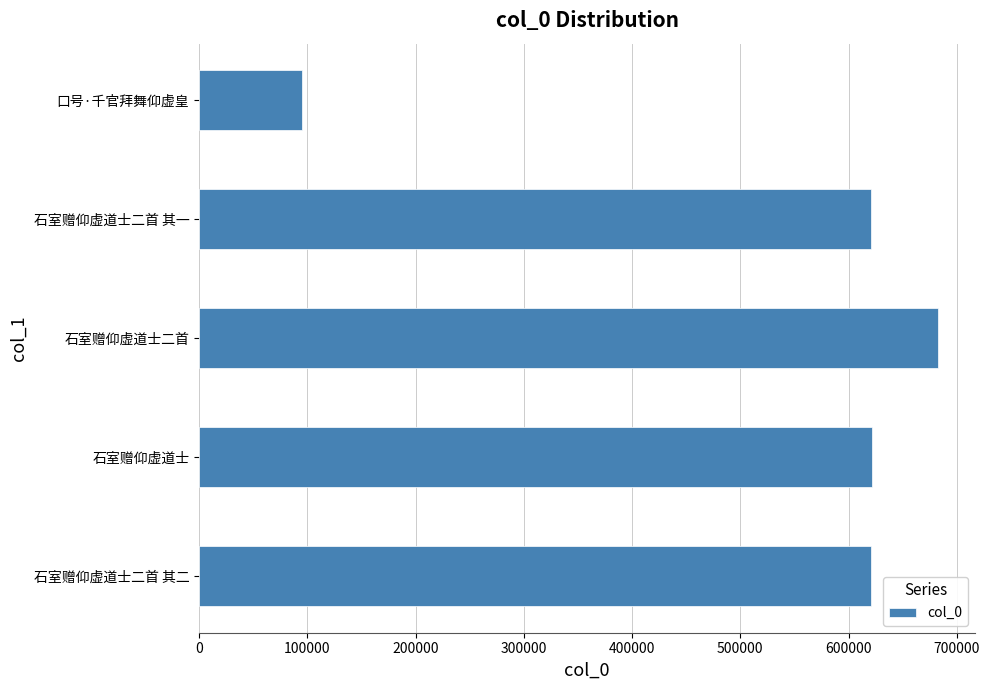

Between 石室赠仰虚道士 and 口号·千官拜舞仰虚皇, which is larger?

石室赠仰虚道士